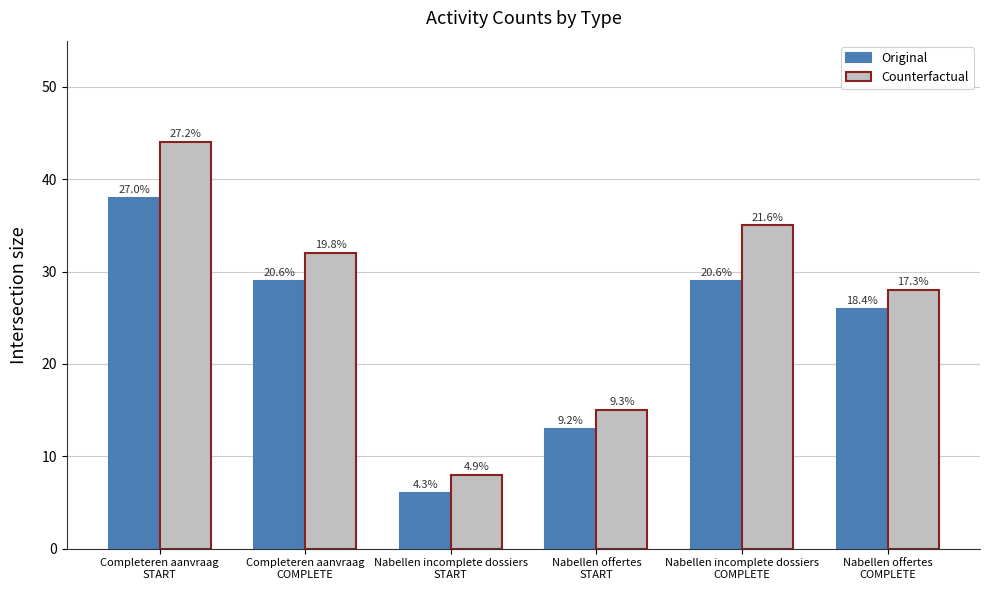

What are all the series names shown in the legend?

Original, Counterfactual